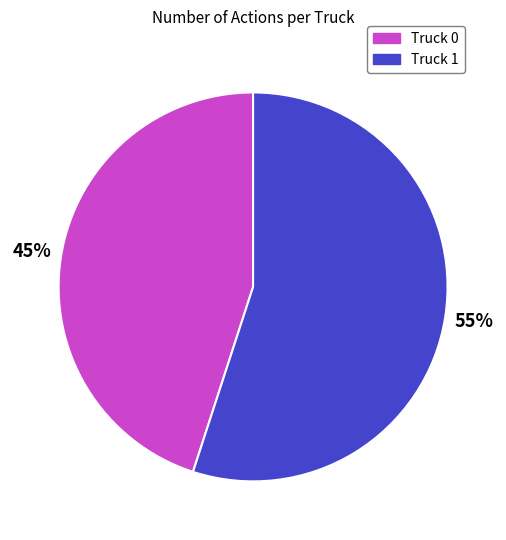

Do Truck 1 and Truck 0 together represent more than half of the pie?

Yes